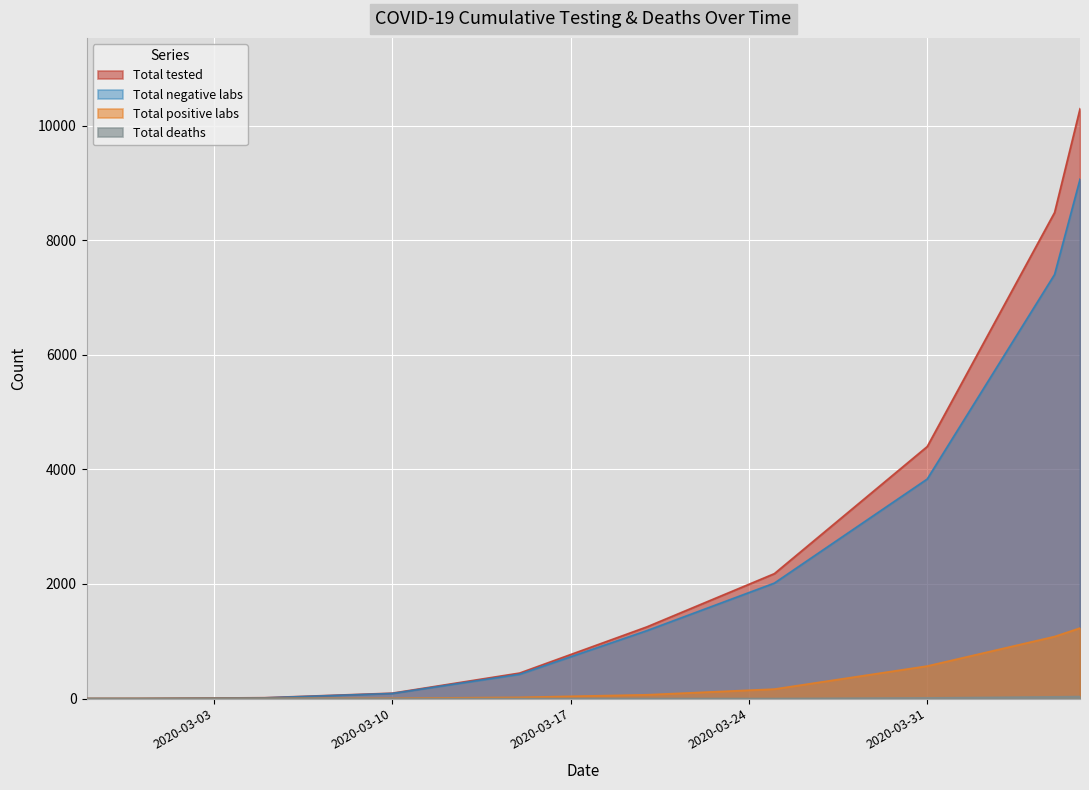

Which series has the largest total across all categories?

Total tested